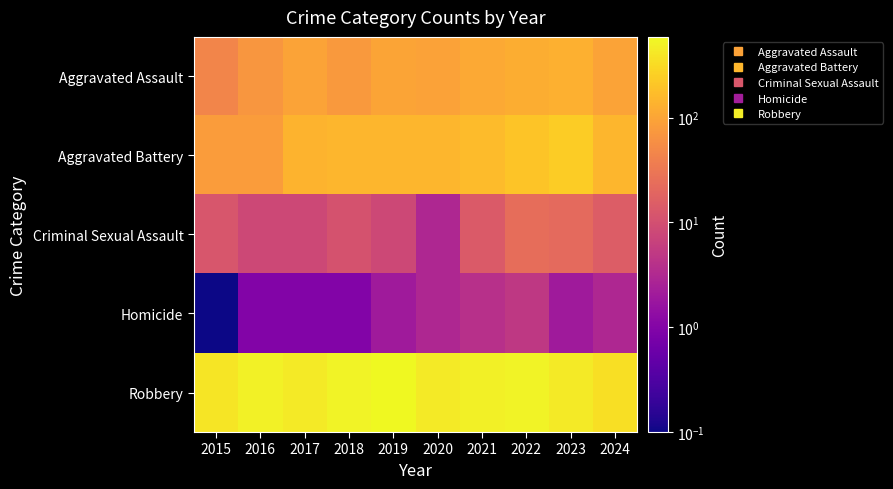

Reading left to right, list all the values displayed in this chart.

Aggravated Assault: 2015=46.0	2016=71.0	2017=95.0	2018=77.0	2019=98.0	2020=94.0	2021=110.0	2022=121.0	2023=130.0	2024=96.0
Aggravated Battery: 2015=82.0	2016=82.0	2017=142.0	2018=152.0	2019=148.0	2020=150.0	2021=163.0	2022=202.0	2023=244.0	2024=148.0
Criminal Sexual Assault: 2015=12.0	2016=8.0	2017=8.0	2018=11.0	2019=8.0	2020=3.0	2021=14.0	2022=24.0	2023=22.0	2024=15.0
Homicide: 2015=0.1	2016=1.0	2017=1.0	2018=1.0	2019=2.0	2020=3.0	2021=4.0	2022=5.0	2023=2.0	2024=3.0
Robbery: 2015=395.0	2016=510.0	2017=446.0	2018=520.0	2019=591.0	2020=450.0	2021=484.0	2022=521.0	2023=440.0	2024=345.0